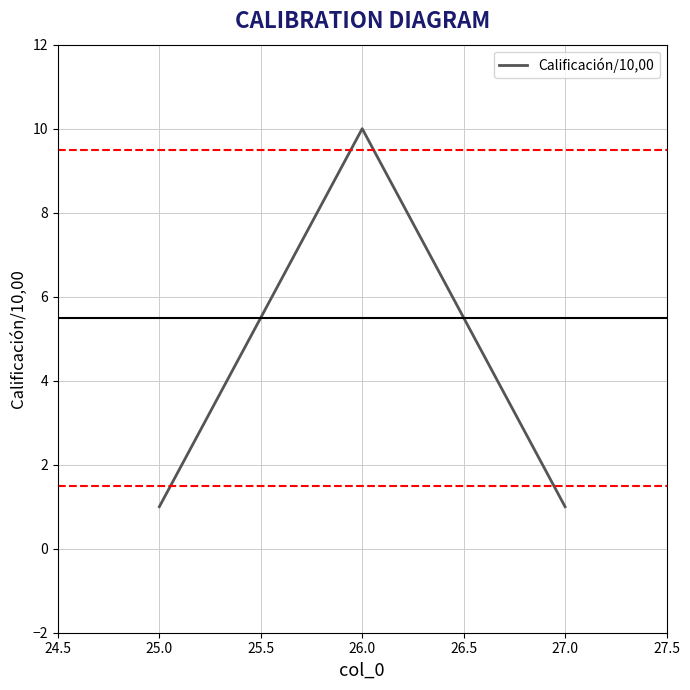

Reading right to left, what are all the values shown in this chart?

1	10	1